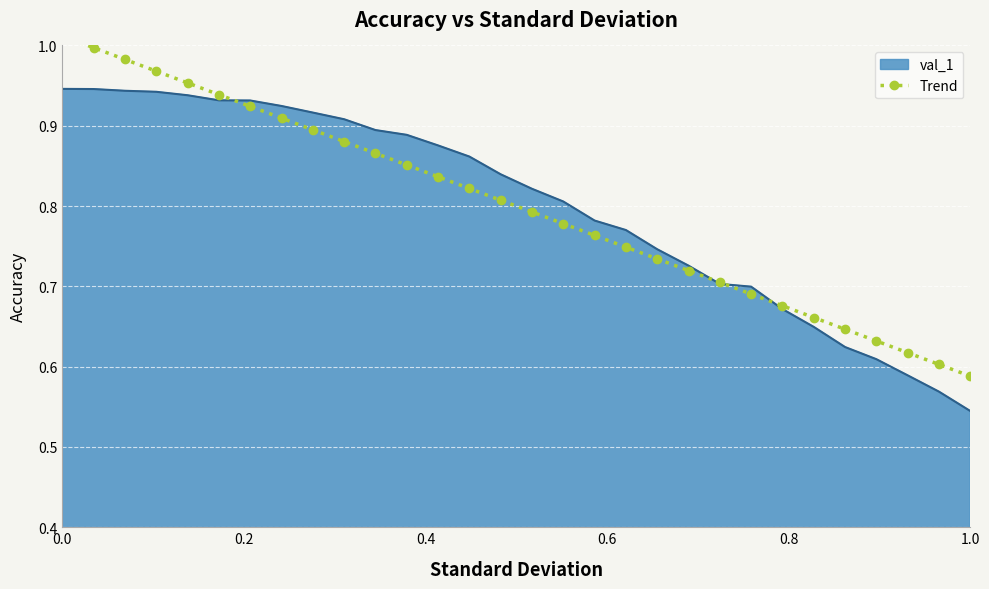

What is the value of the 26th point from the left?

0.6